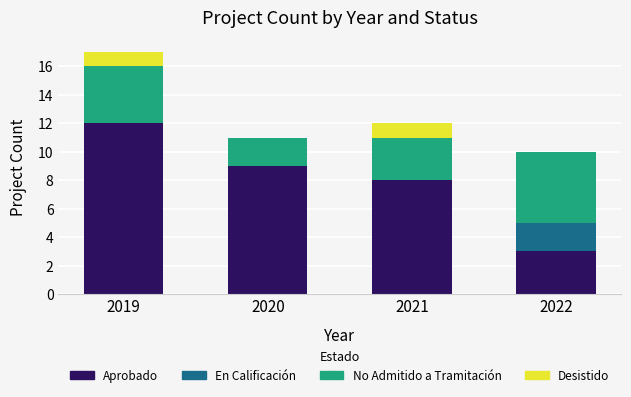

What is the total value across all series at 2020?

11